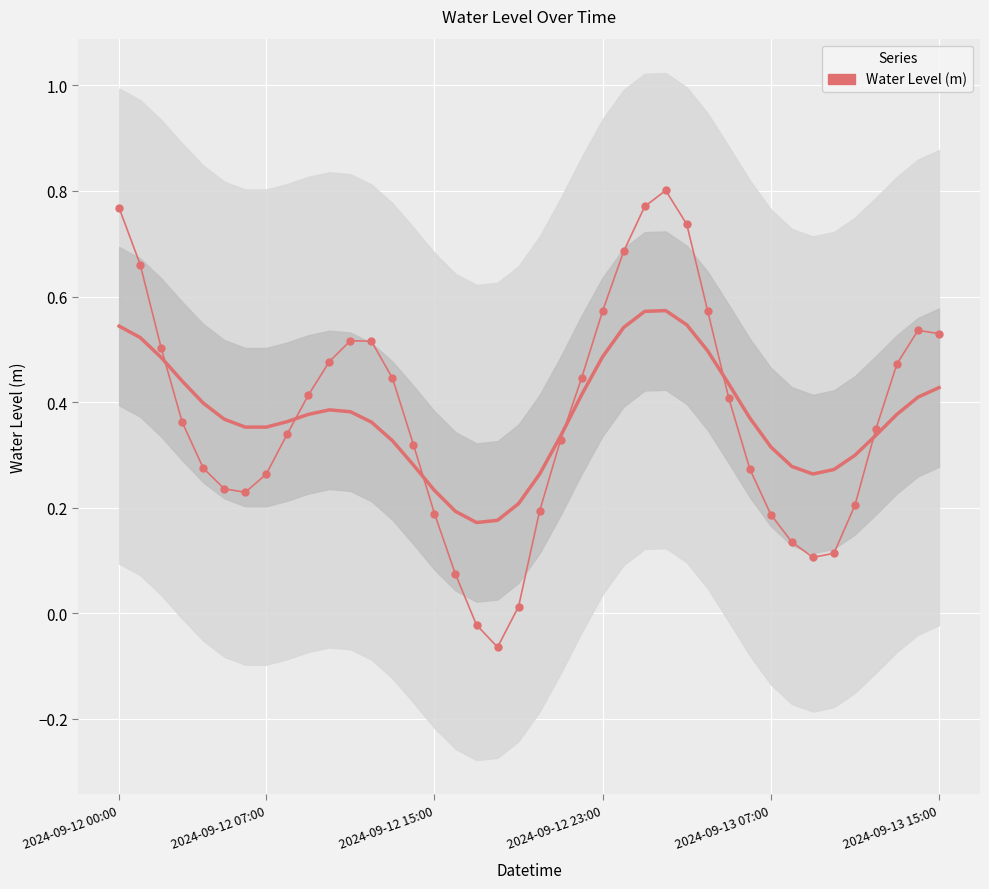

How many values are below 0?

2